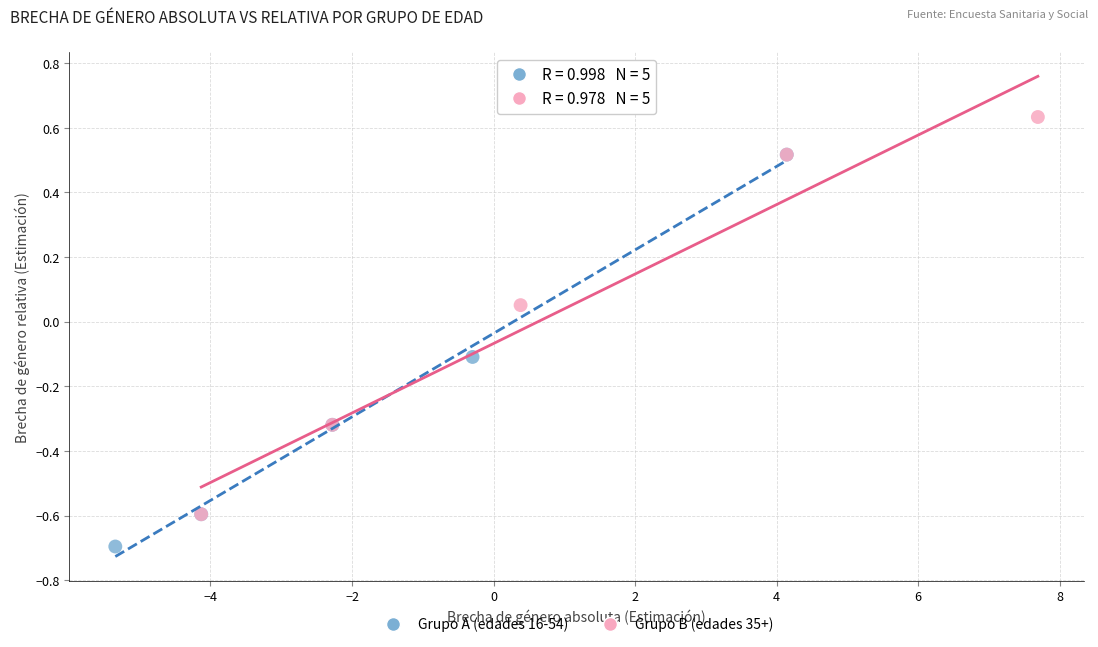

Which series reaches the maximum Y coordinate?

Grupo B (edades 35+)